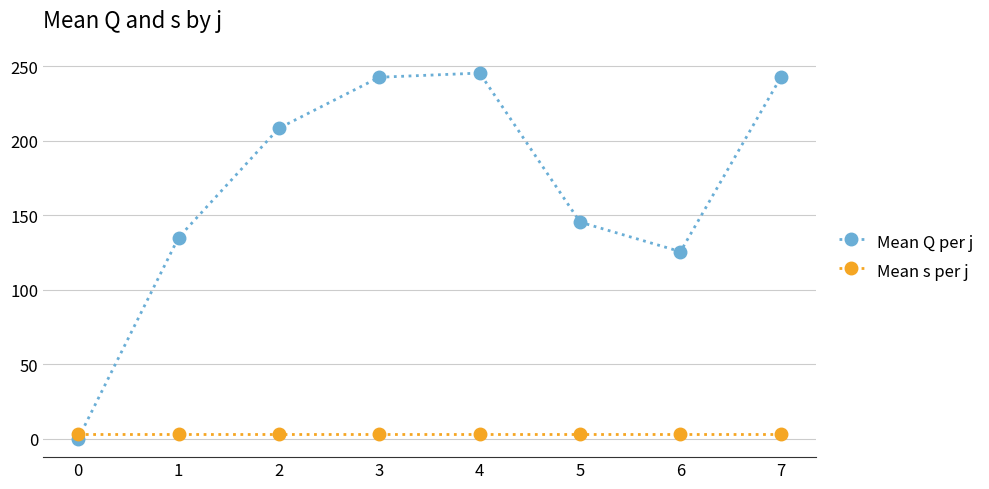

What are all the series names shown in the legend?

Mean Q per j, Mean s per j